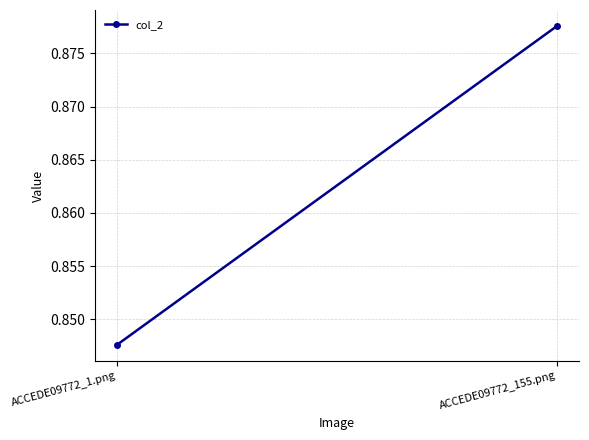

What is the approximate value at ACCEDE09772_155.png?

0.9